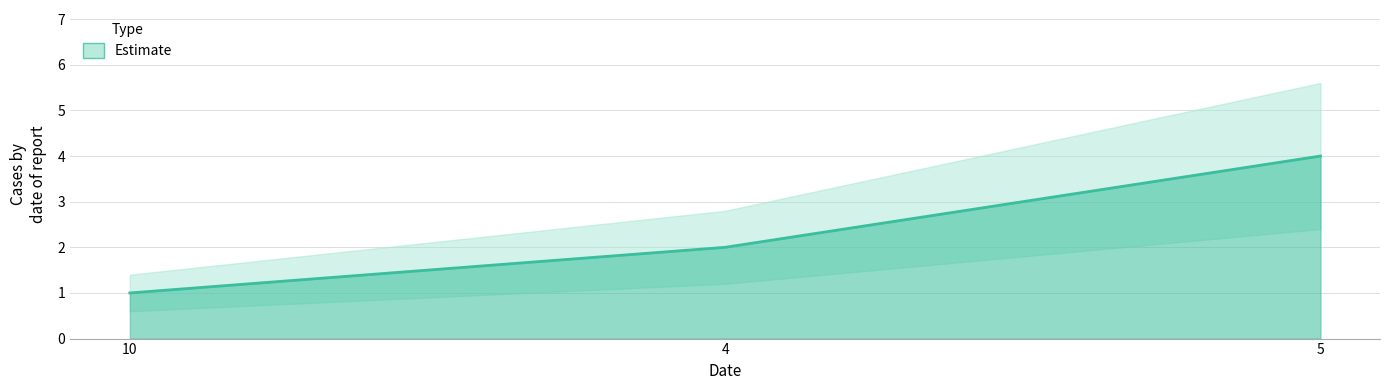

How many values are between 1 and 4?

3